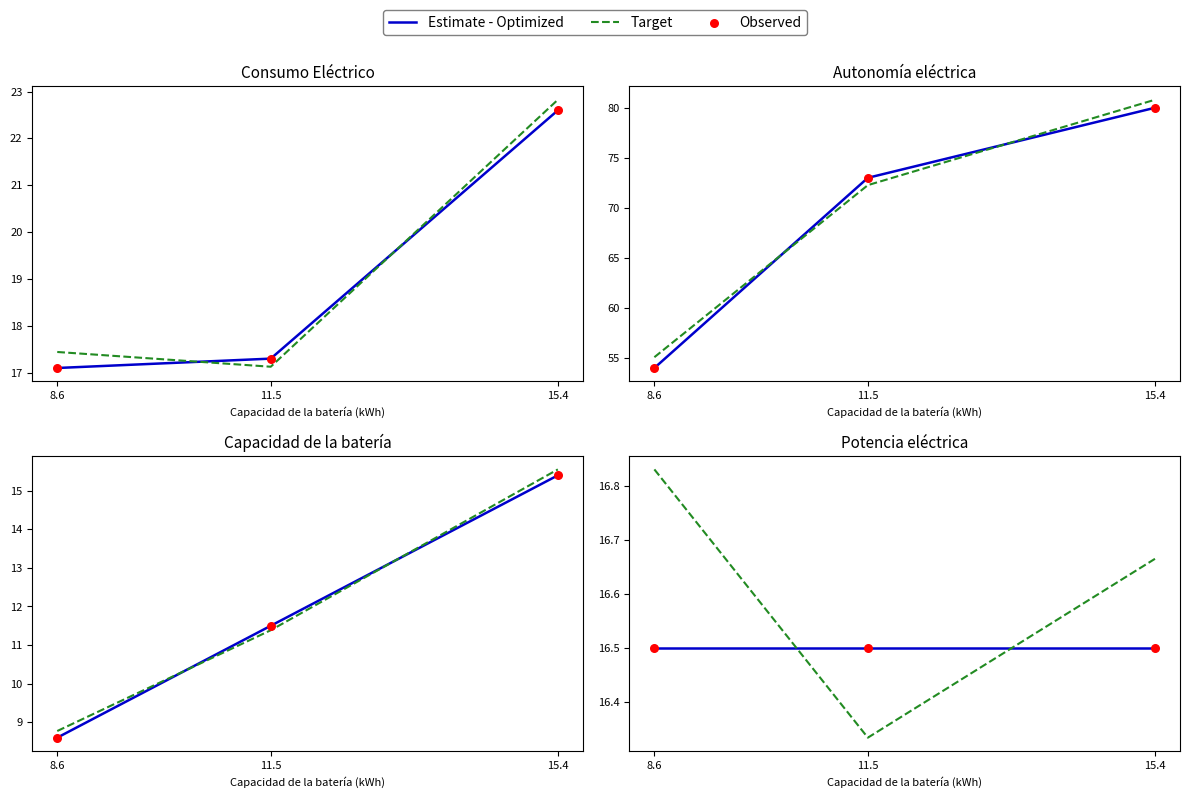

Is the value of Observed at 15.4 greater than the value of Estimate - Optimized at 15.4?

No